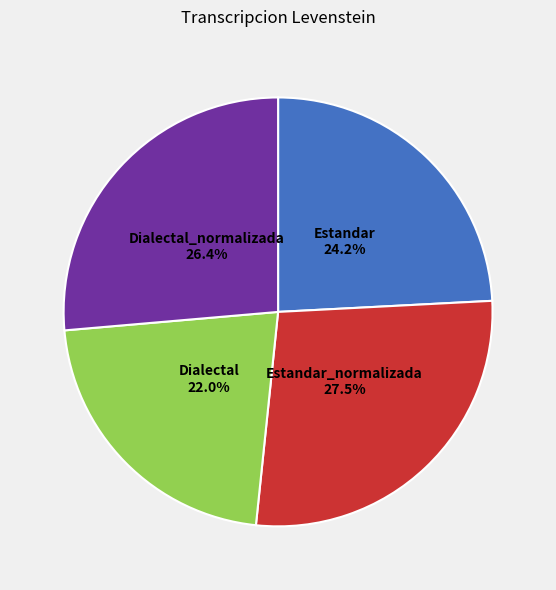

How many segments does this pie chart have?

4